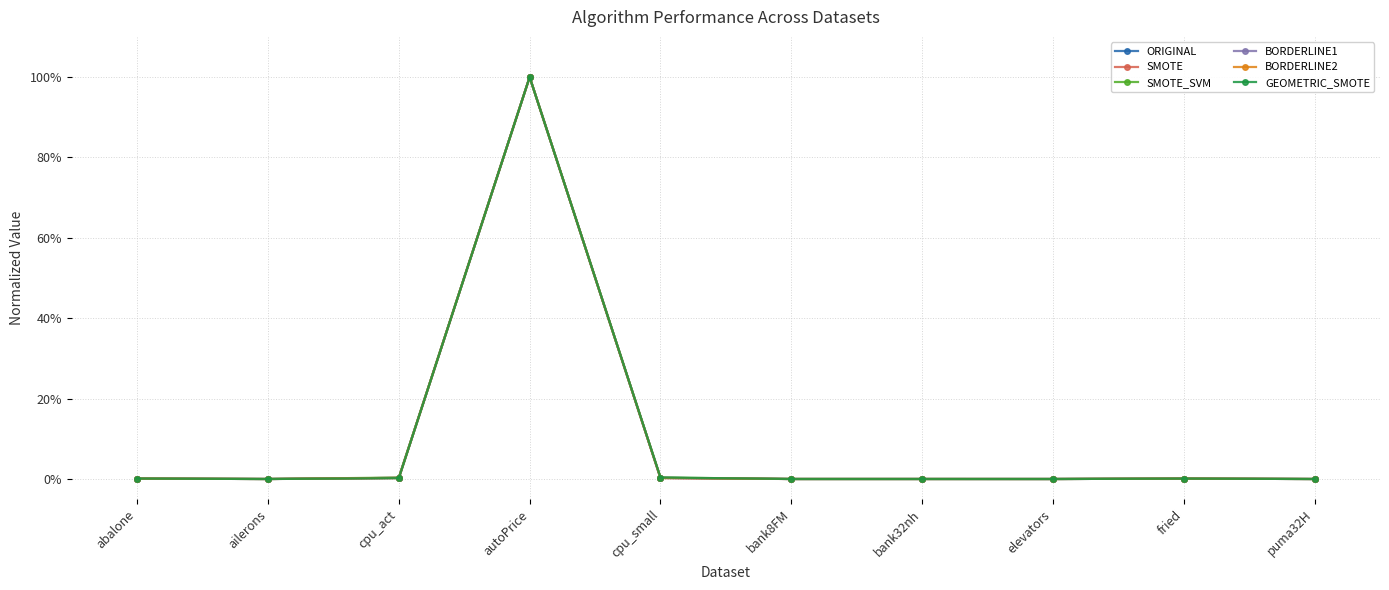

What is the difference between the SMOTE values at bank8FM and autoPrice?

1.0